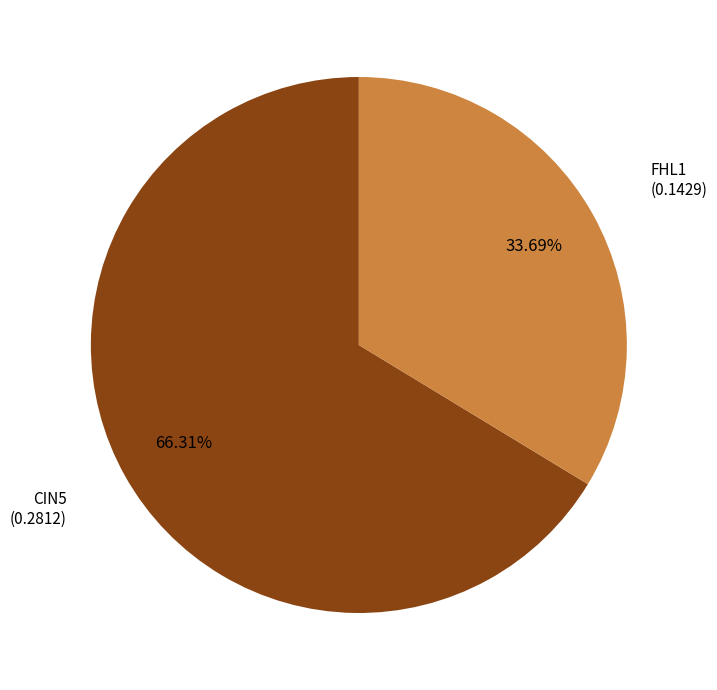

Does any single category account for the majority?

Yes